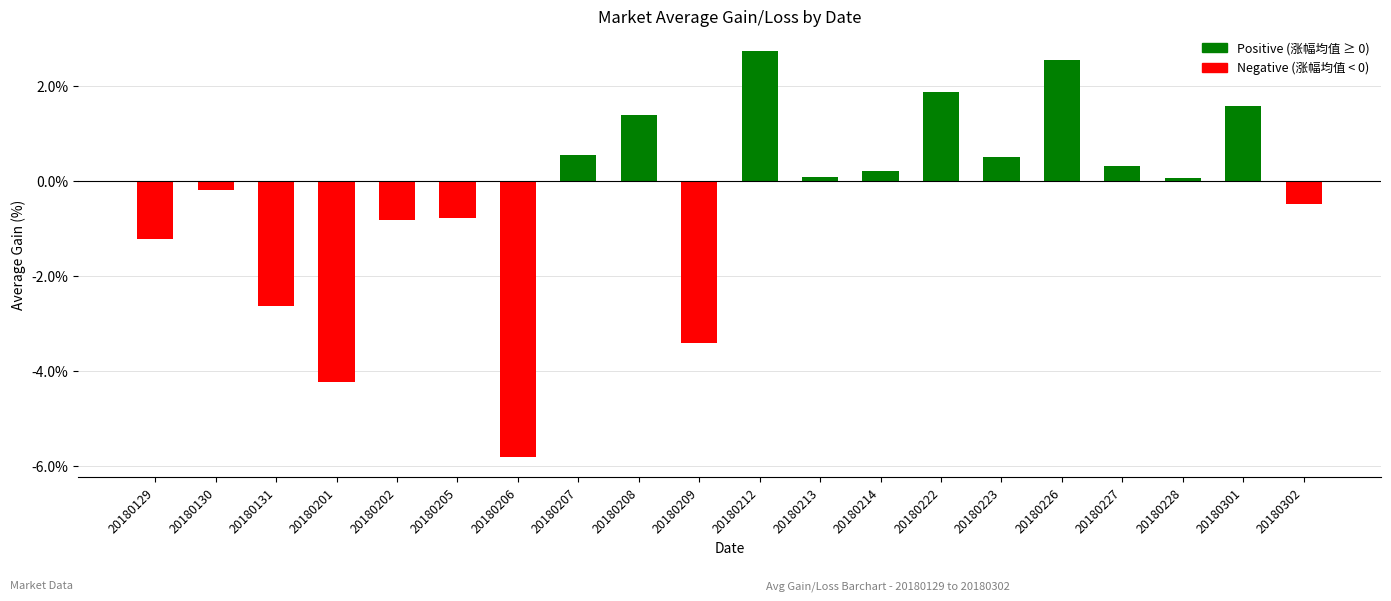

How many bars are there in total?

20